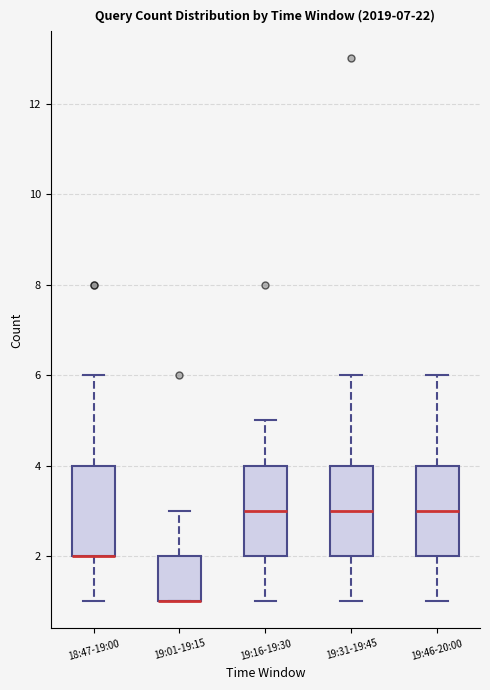

Reading left to right, transcribe this box plot: for each box, give where its median line is, the range the box spans, and where its two whiskers end, as read against the y-axis. The values are not printed on the chart, so give them approximately, as read against the axis.

18:47-19:00: median 2 (drawn on the box's lower edge), box 2 to 4, whiskers 1 to 6
19:01-19:15: median 1 (drawn on the box's lower edge), box 1 to 2, whiskers 1 to 3
19:16-19:30: median 3, box 2 to 4, whiskers 1 to 5
19:31-19:45: median 3, box 2 to 4, whiskers 1 to 6
19:46-20:00: median 3, box 2 to 4, whiskers 1 to 6